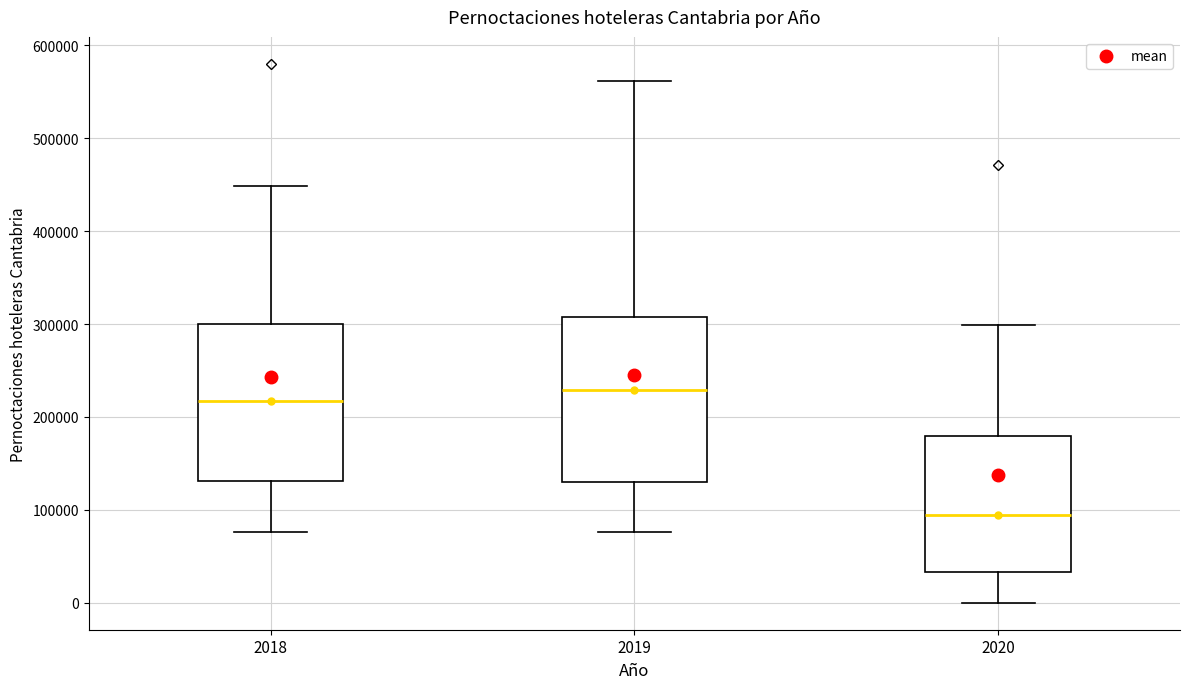

Where does the median line of the box at x = 2018 sit on the y-axis? The values are not printed on the chart, so give them approximately, as read against the axis.

220000